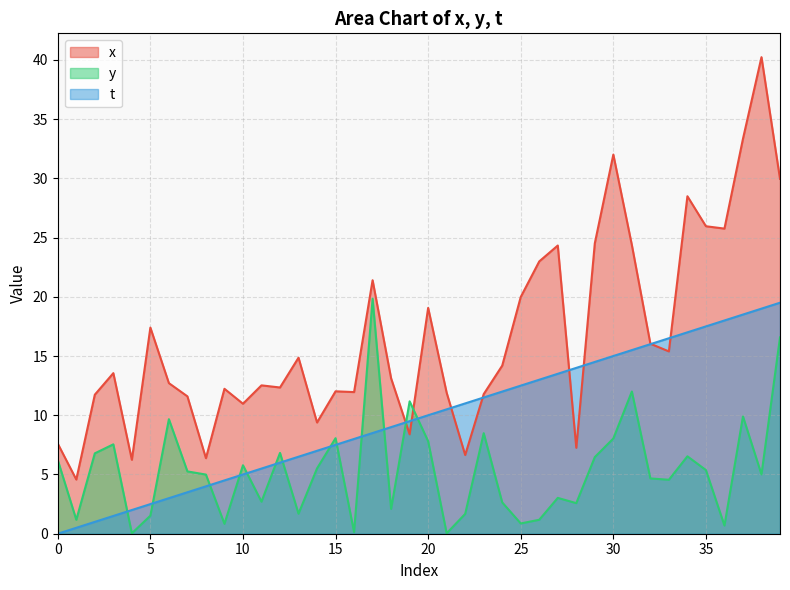

What is the difference between the maximum and minimum values in the t series?

19.5